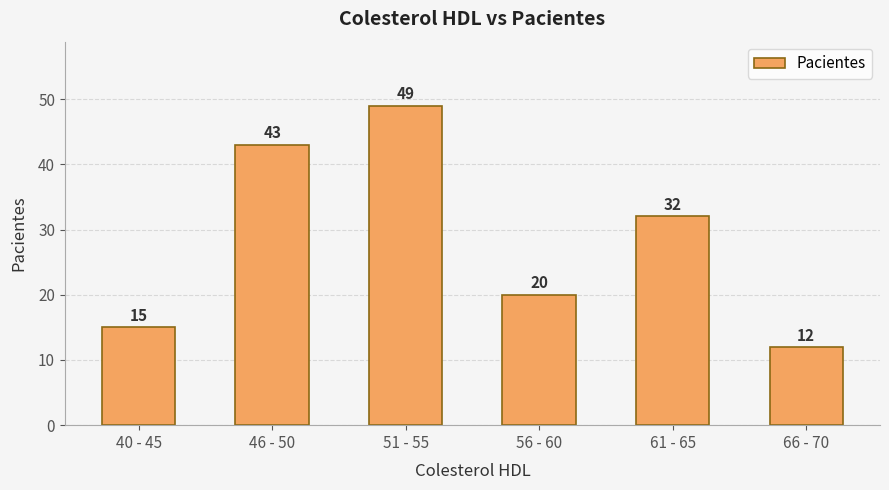

What is the difference between the maximum and second lowest values?

34